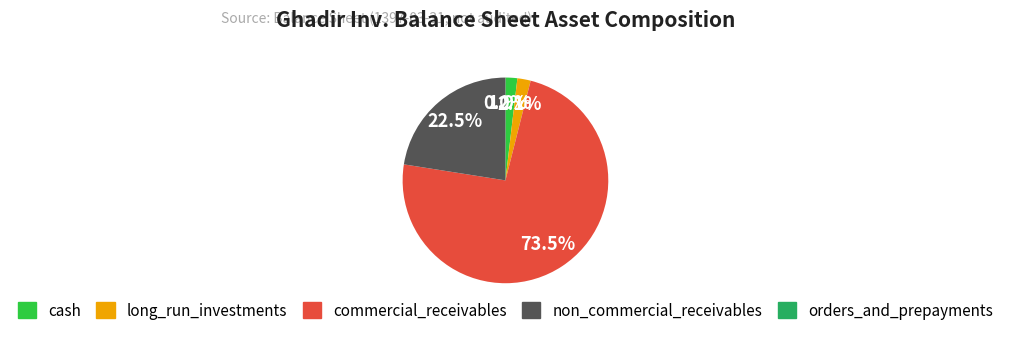

What is the largest slice in the pie chart?

commercial_receivables